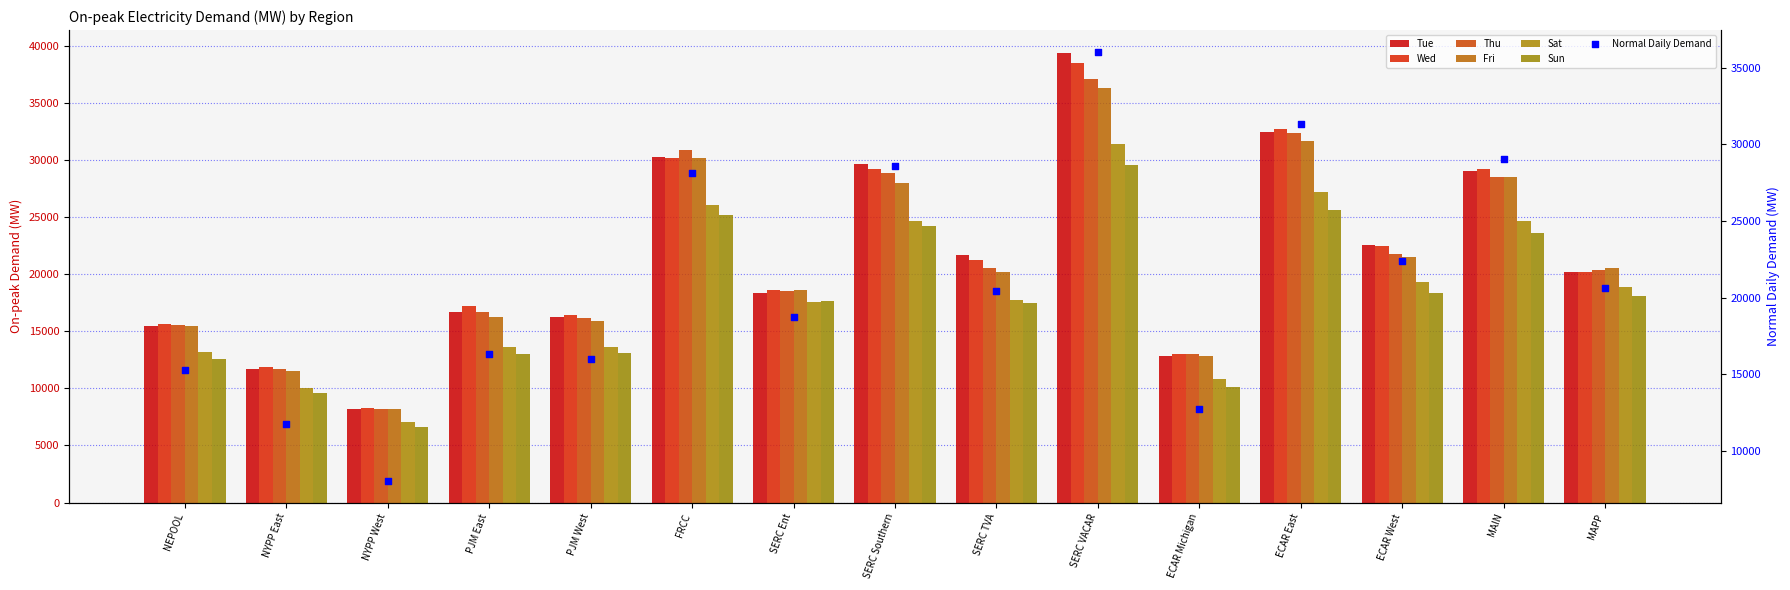

Is the value of Sun at FRCC greater than the value of Sat at PJM West?

Yes